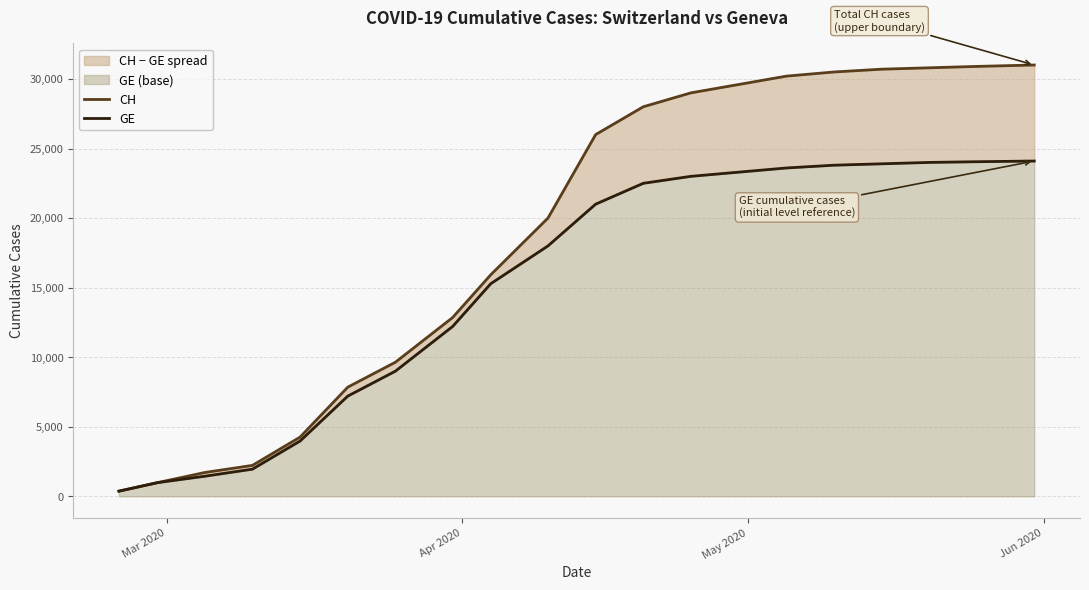

True or false: CH and GE intersect in this chart.

False